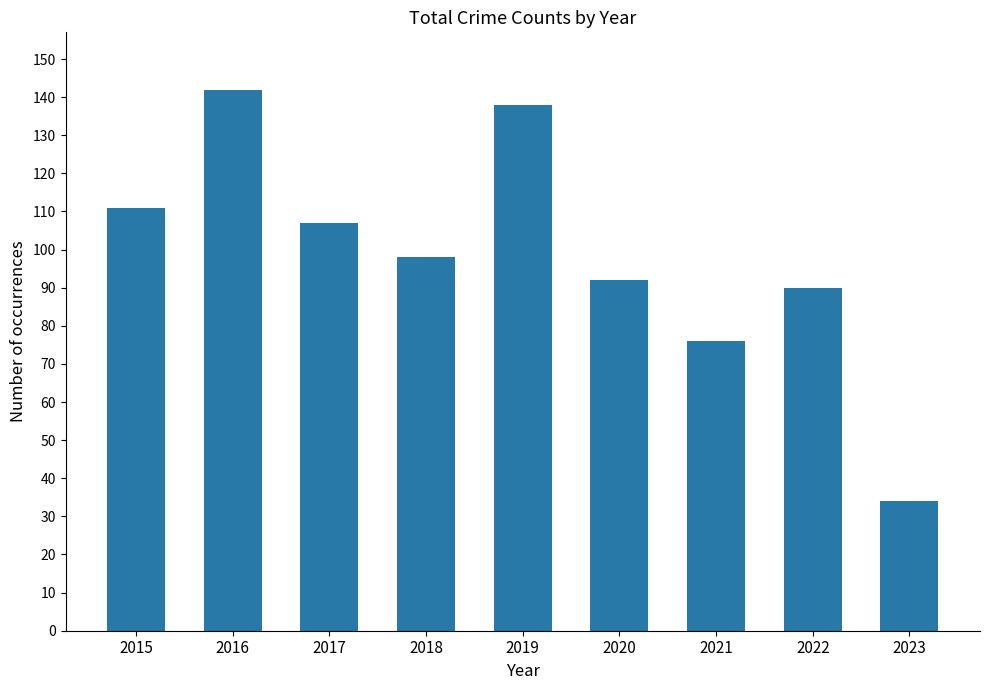

How many categories are shown in the chart?

9